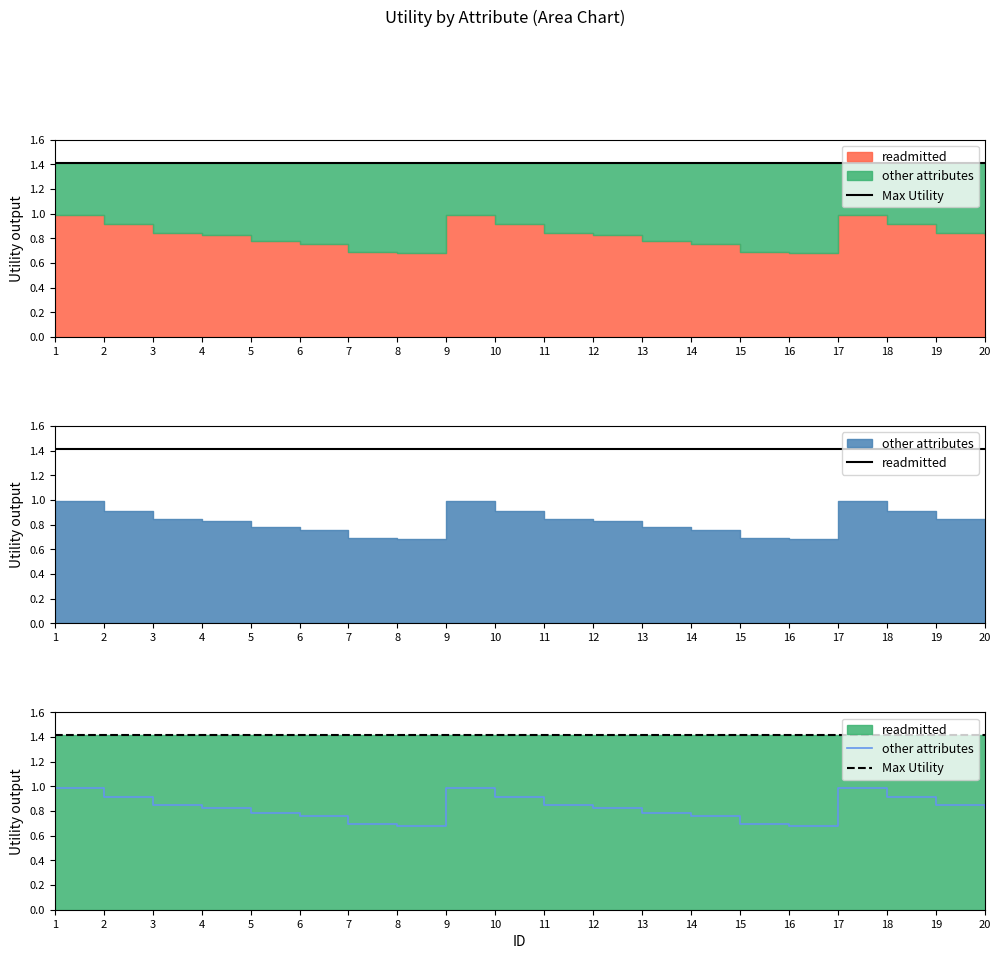

What is the sum of the readmitted values at 13 and 4?

2.8